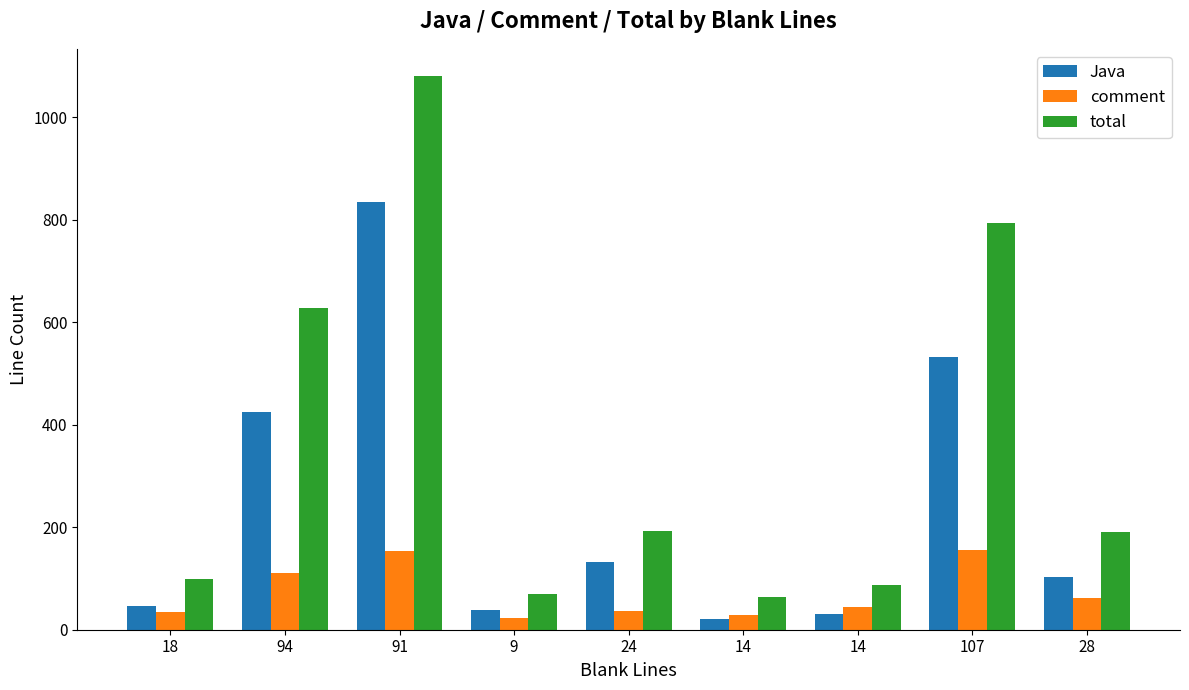

Are the bars grouped side by side (vs. stacked)?

Yes